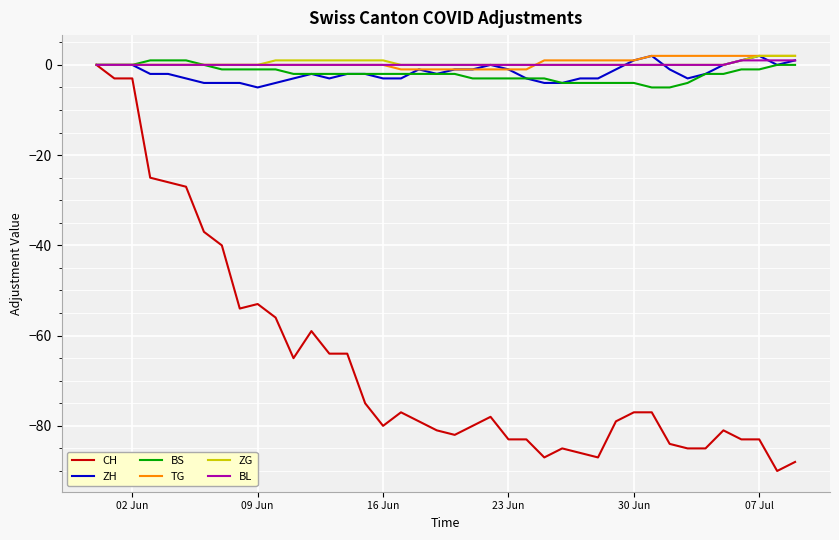

Which series has the largest range (max minus min)?

CH